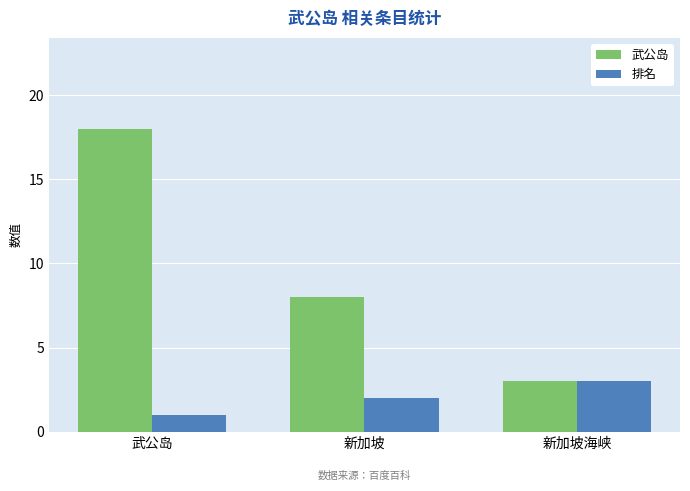

True or false: 武公岛 has a value of 3 at 新加坡海峡.

True